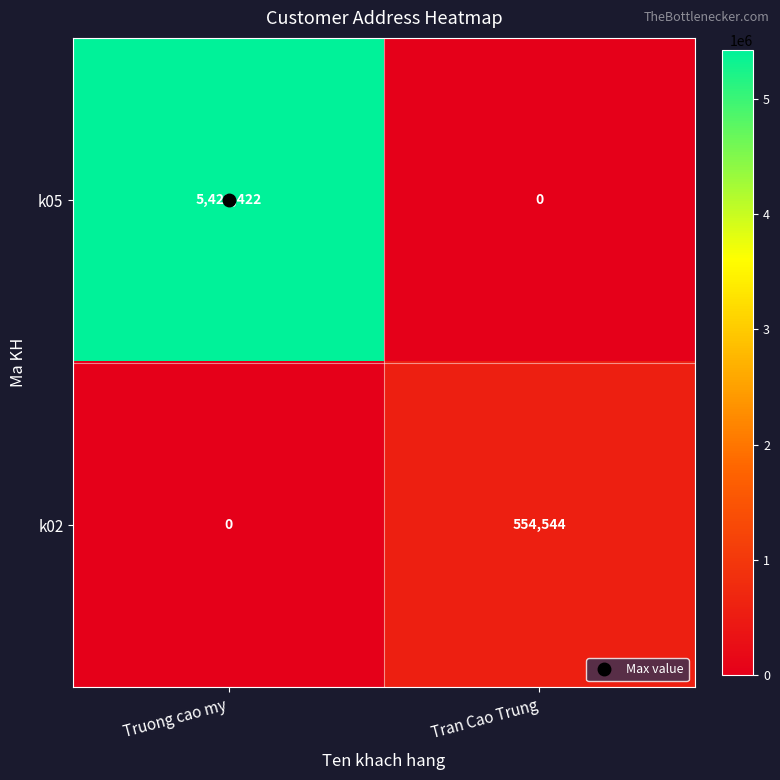

Which category has the highest value across all series?

Truong cao my